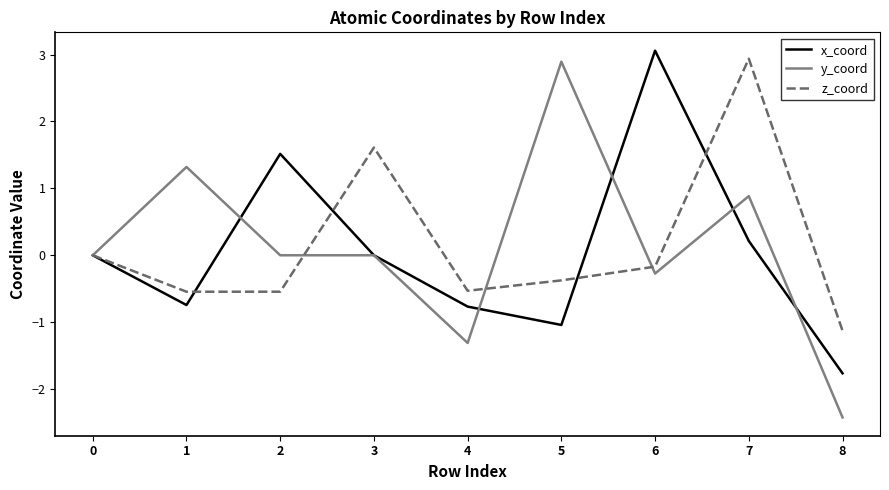

What is the difference between the maximum and second lowest values in the y_coord series?

4.2